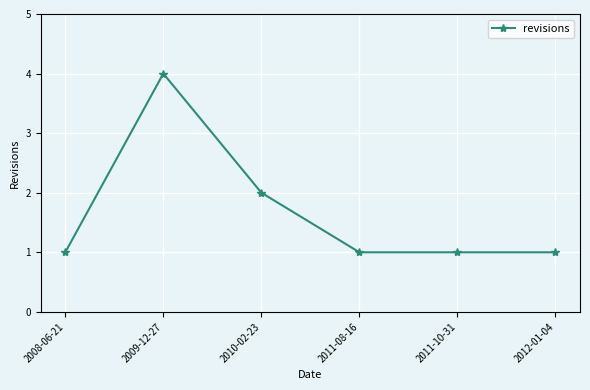

What is the minimum value shown in the chart?

1